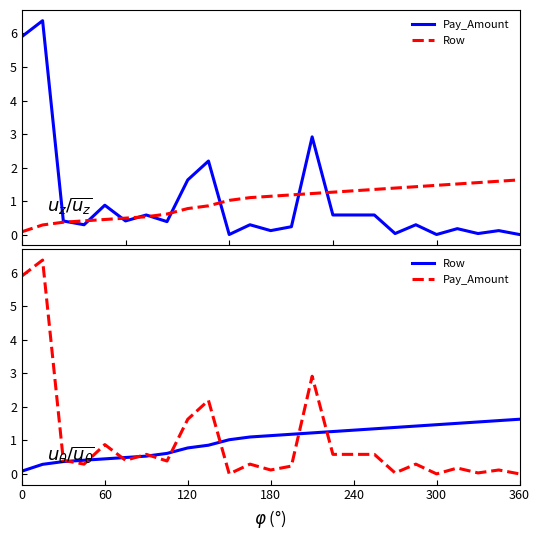

Reading right to left, list all the values displayed in this chart.

Pay_Amount: 0.0	0.1	0.0	0.2	0.0	0.3	0.0	0.6	0.6	0.6	2.9	0.2	0.1	0.3	0.0	2.2	1.6	0.4	0.6	0.4	0.9	0.3	0.4	6.4	5.9
Row: 1.6	1.6	1.5	1.5	1.5	1.4	1.4	1.3	1.3	1.3	1.2	1.2	1.1	1.1	1.0	0.9	0.8	0.6	0.5	0.5	0.4	0.4	0.4	0.3	0.1